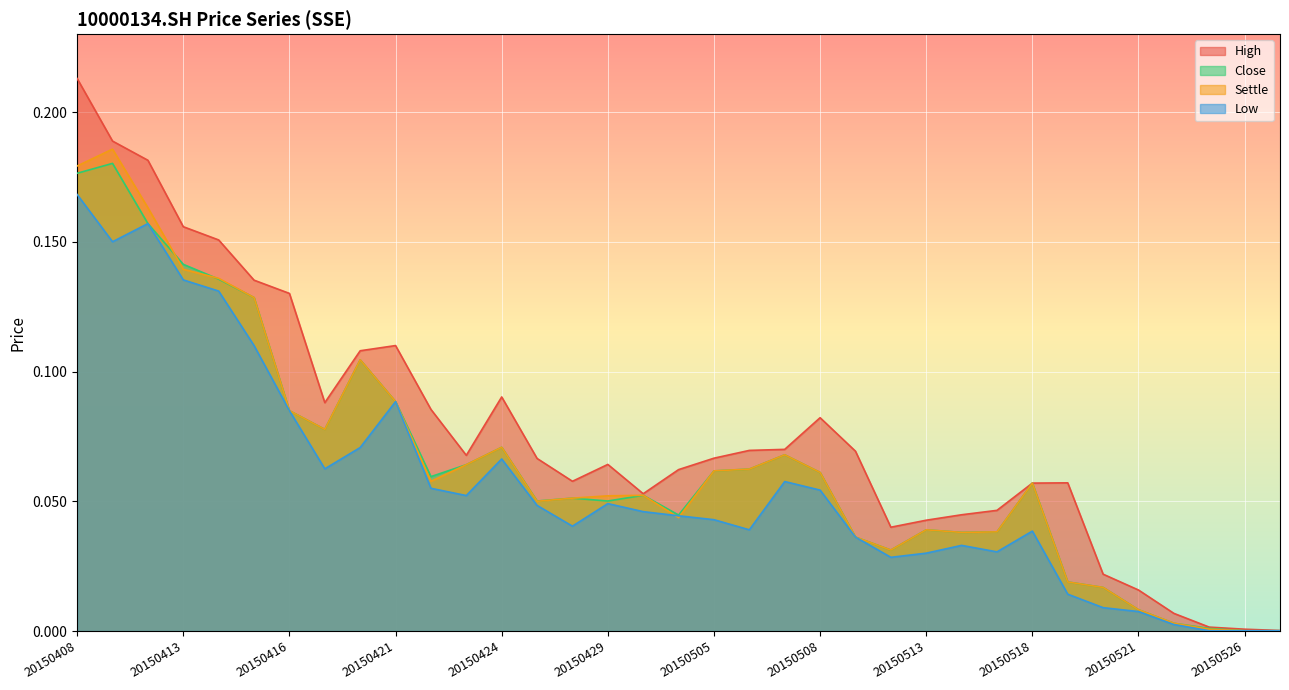

What is the approximate value of high at 20150427?

0.1